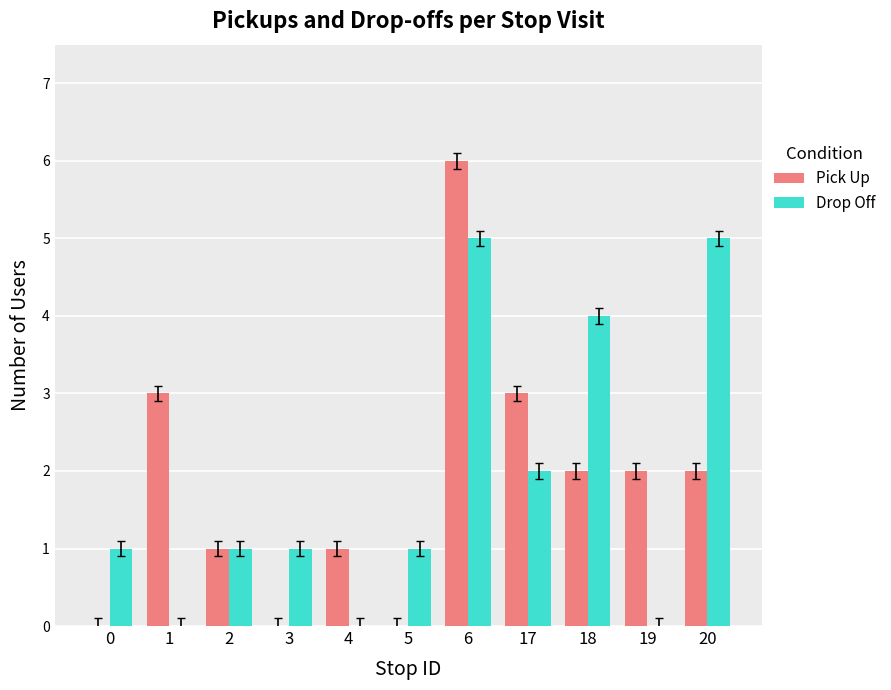

Between 1 and 20, which series saw the biggest shift?

Drop Off